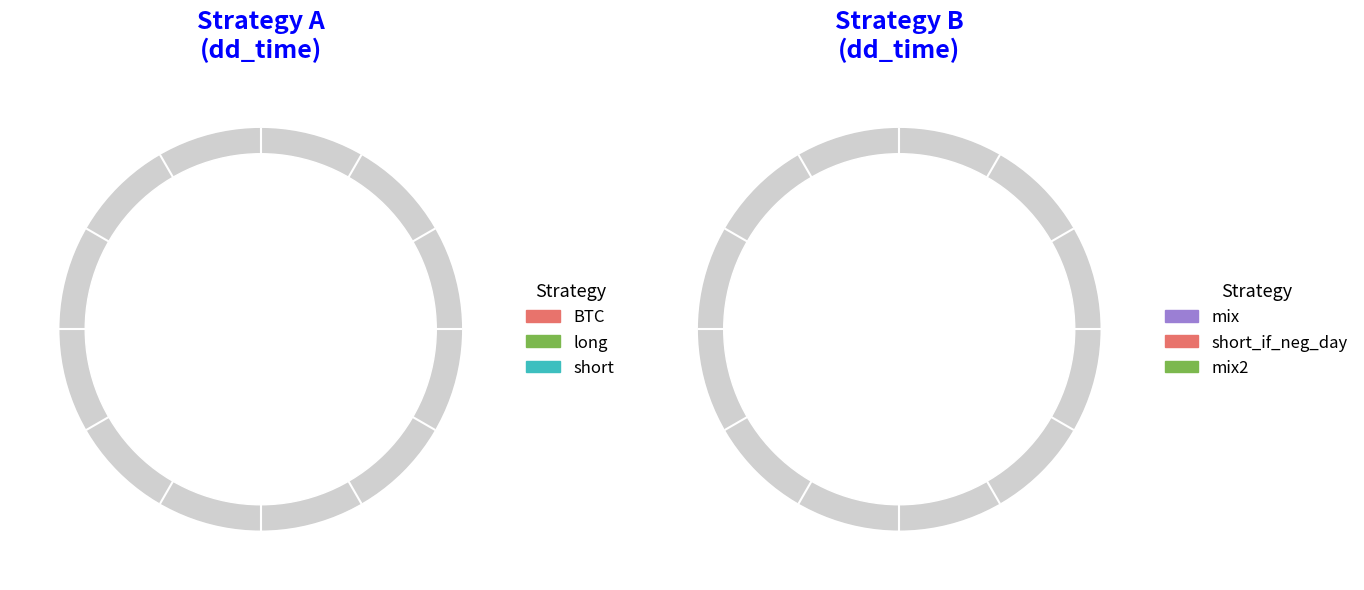

True or false: long accounts for 1% of the total.

False